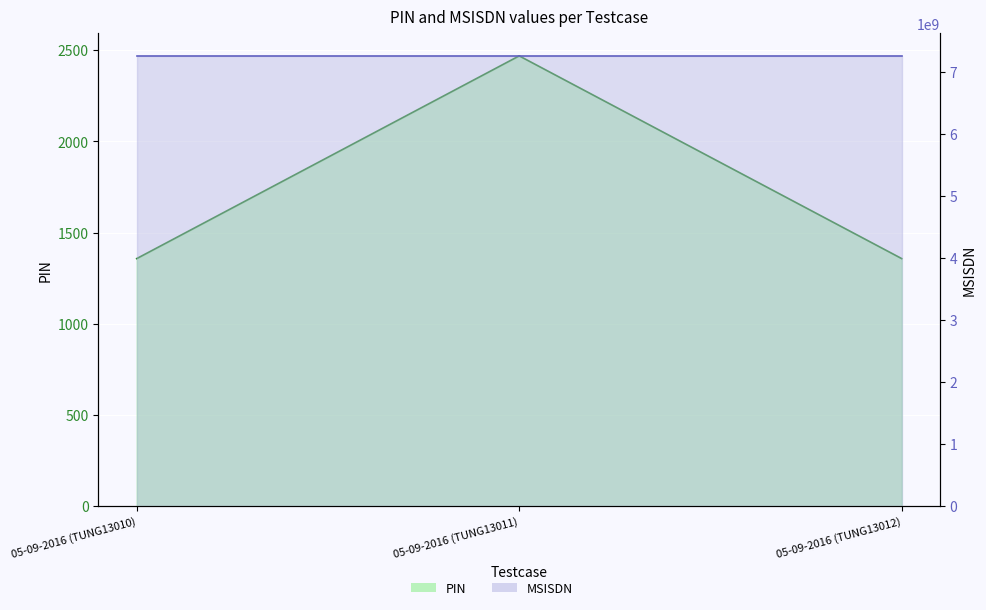

The value at 05-09-2016 (TUNG13011) is 1098. True or false?

False